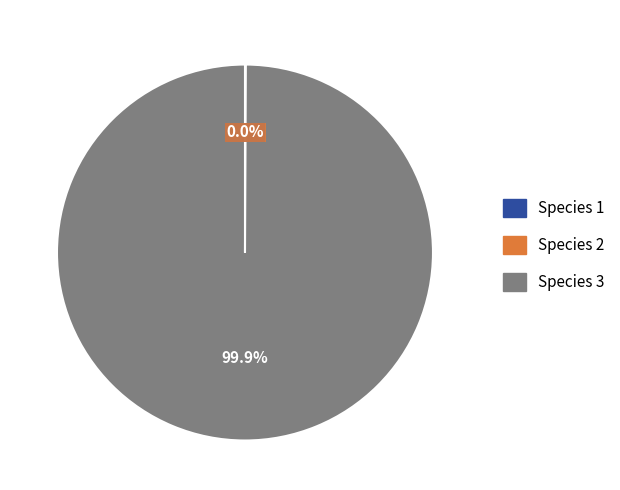

To the nearest percent, what is the difference between the largest and smallest slice percentages?

100%